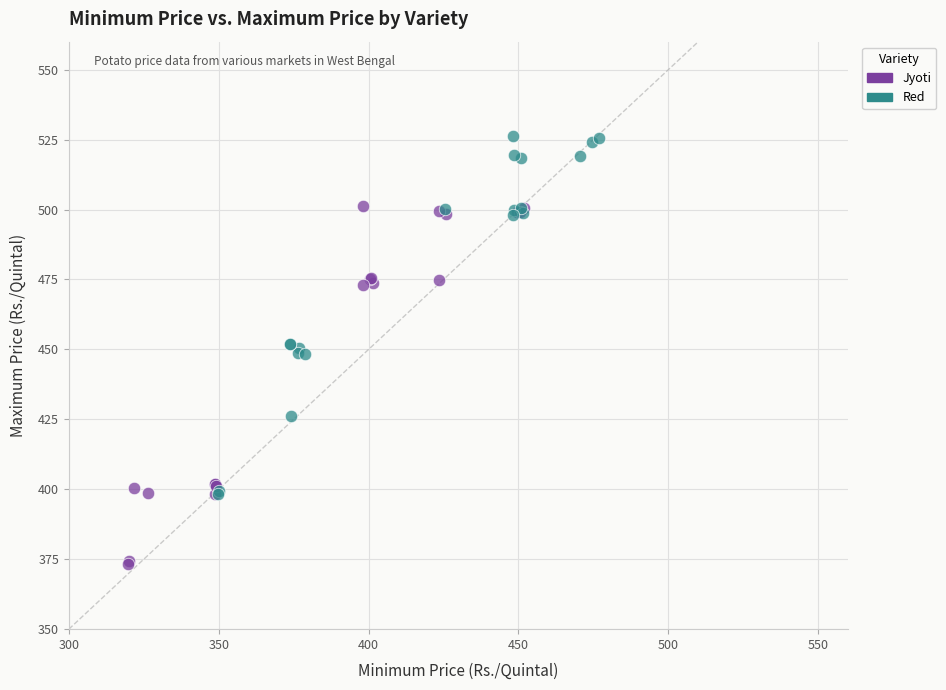

Which series reaches the minimum Y coordinate?

Jyoti